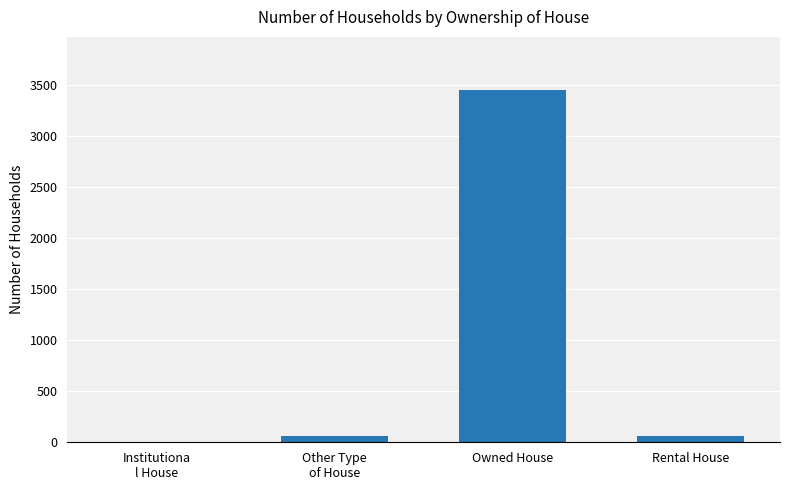

What is the maximum value shown in the chart?

3453